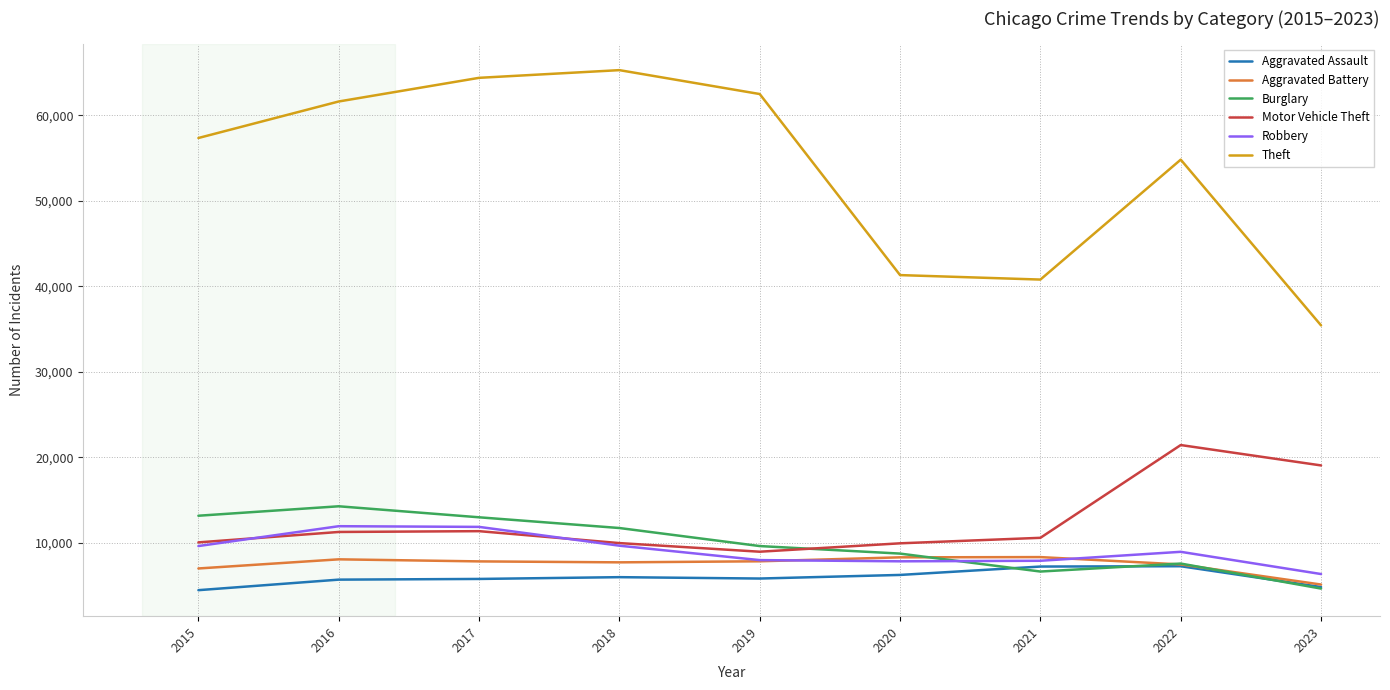

Does the chart display data point markers on the line(s)?

No